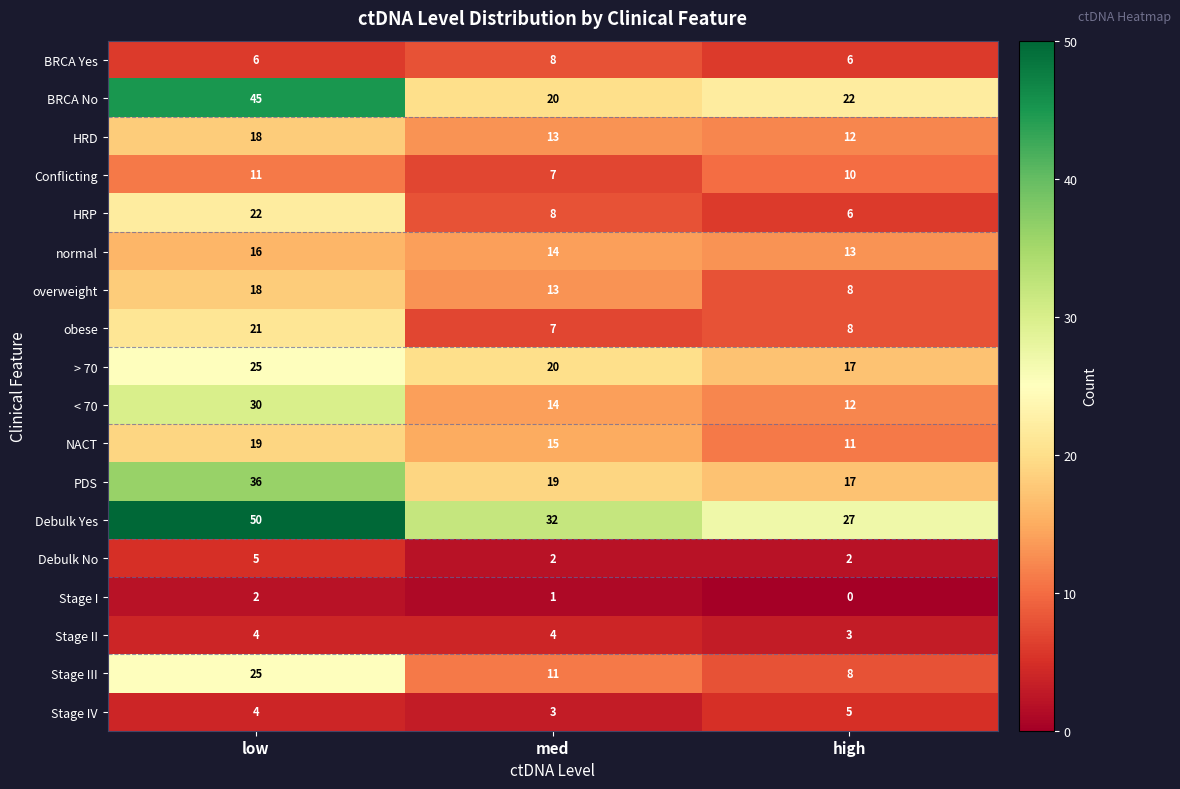

Which series has the largest range (max minus min)?

BRCA No